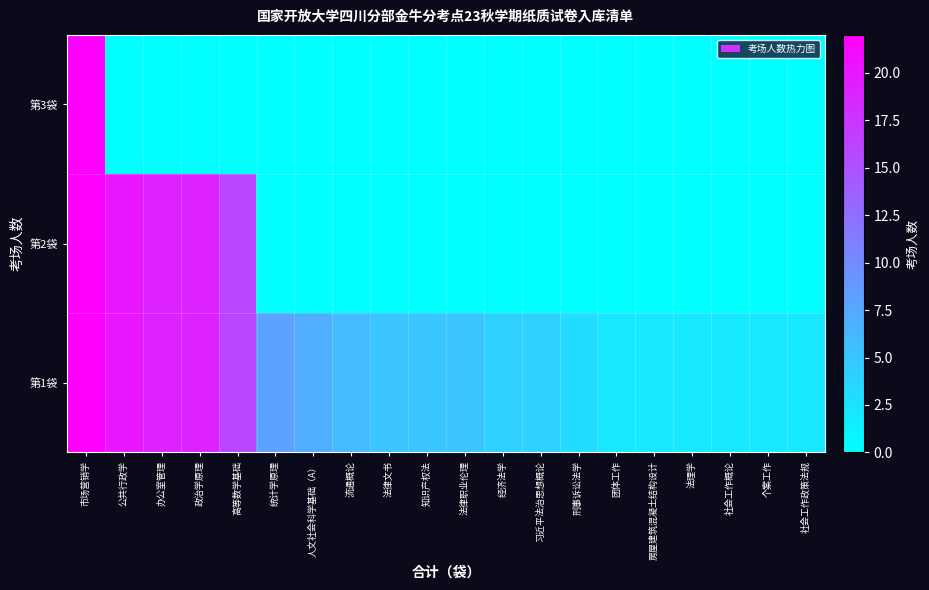

Between 人文社会科学基础（A） and 政治学原理, which is larger?

政治学原理